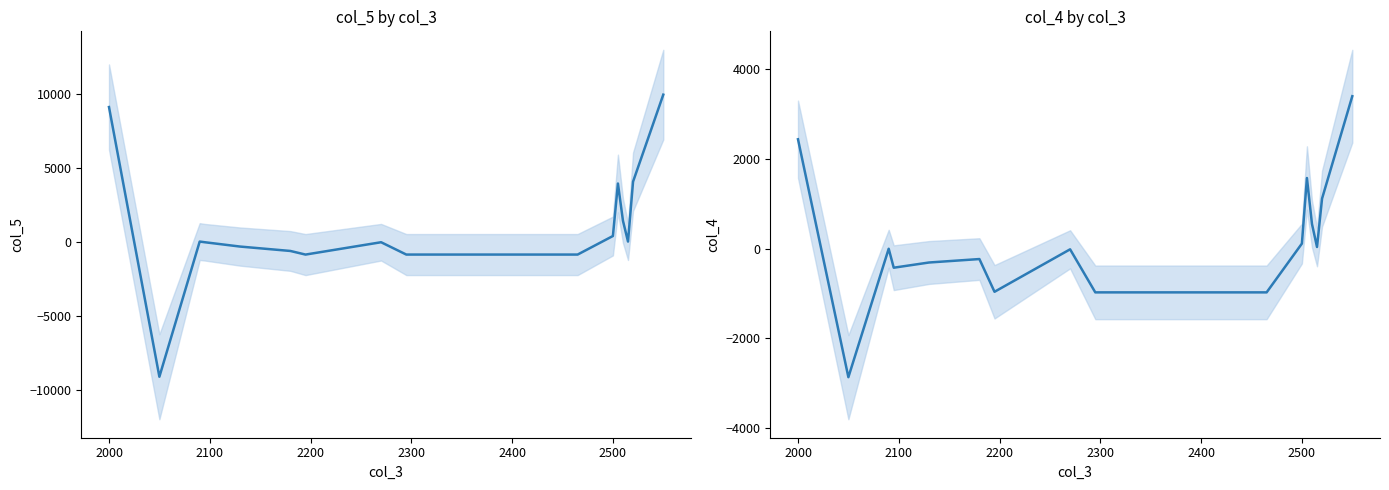

At how many categories does at least one series exceed -2805?

16